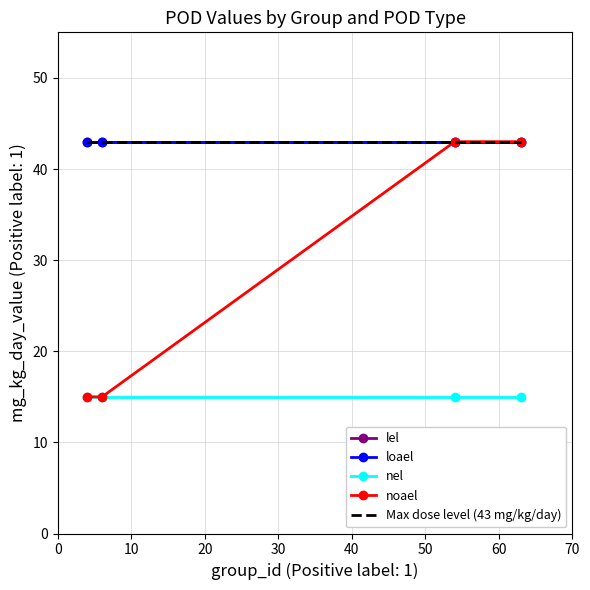

What is the difference between the second highest and minimum values in the noael series?

28